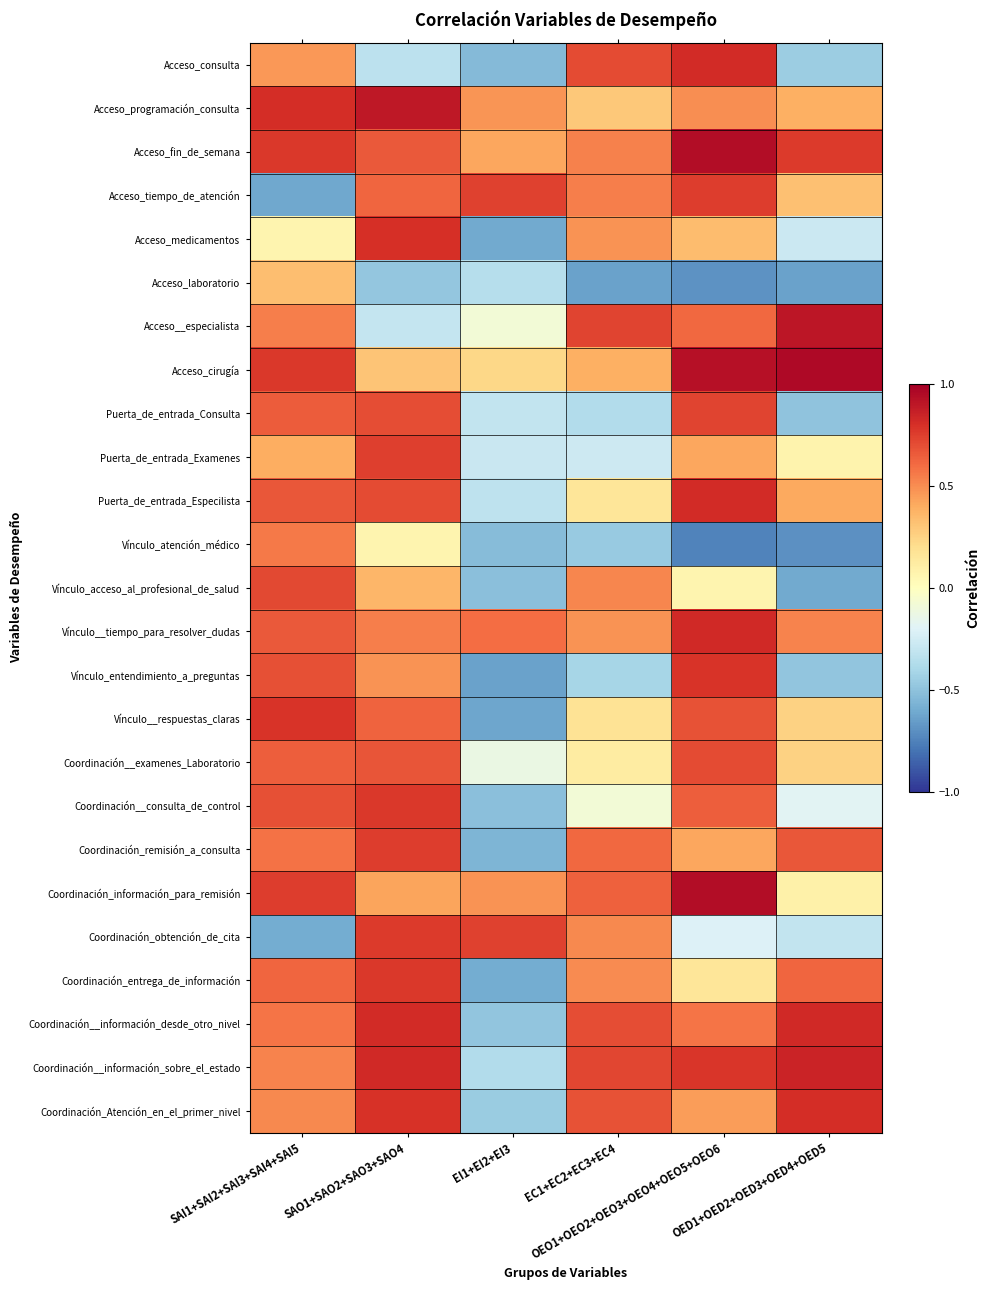

At which category is the sum across all series the highest?

SAO1+SAO2+SAO3+SAO4